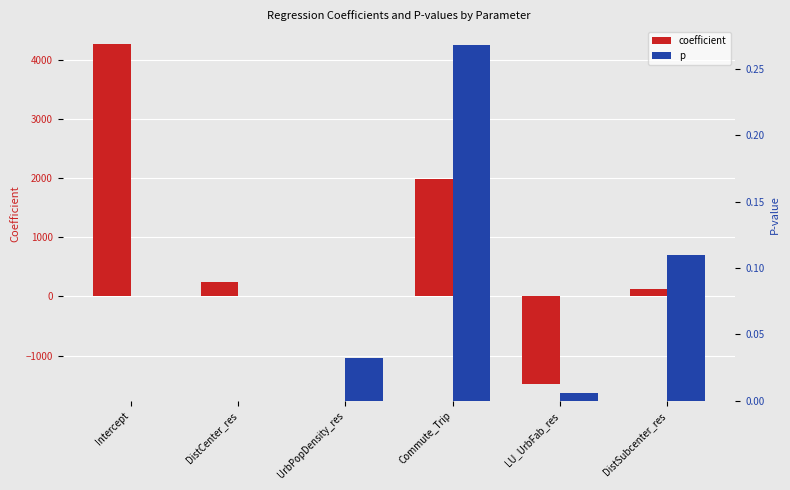

What are all the series names shown in the legend?

coefficient, p